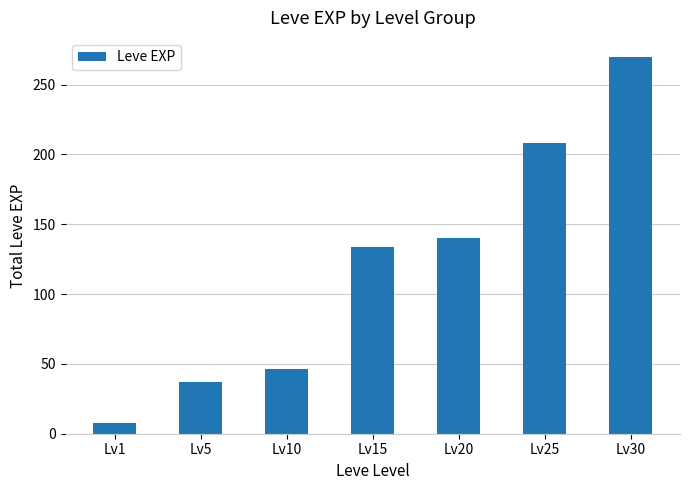

Reading right to left, extract all data points from this chart.

Lv30=270	Lv25=208	Lv20=140	Lv15=134	Lv10=46	Lv5=37	Lv1=8